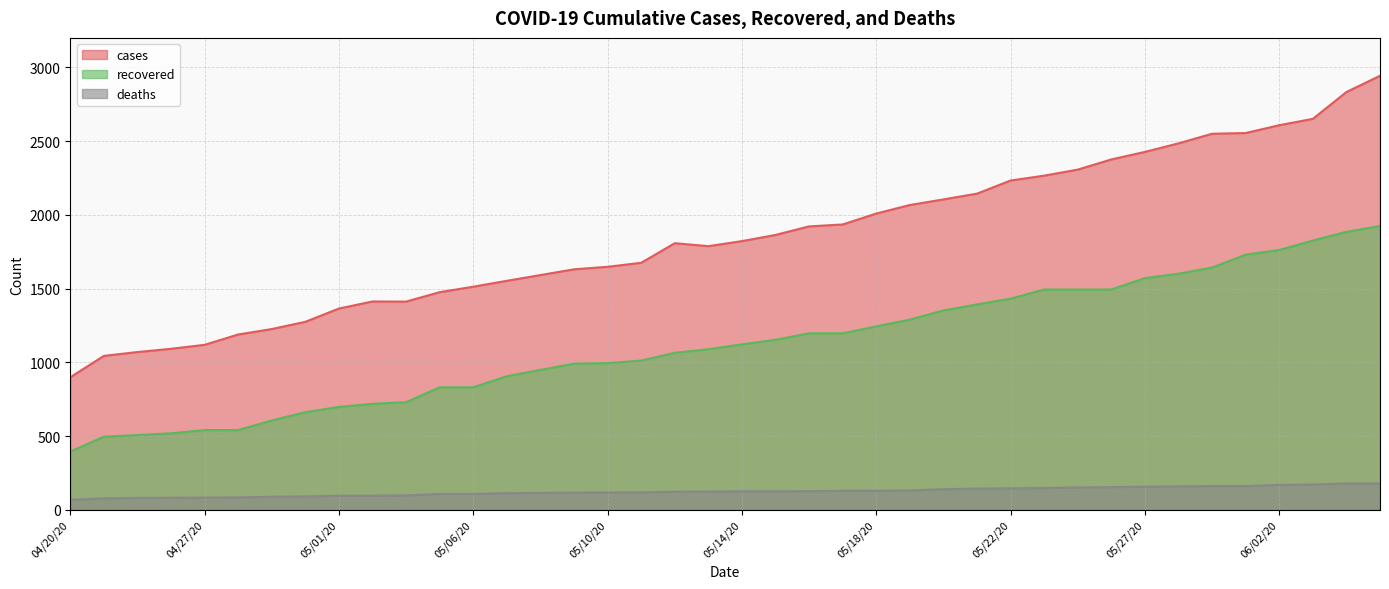

The deaths series shows 185 at 05/16/20. True or false?

False